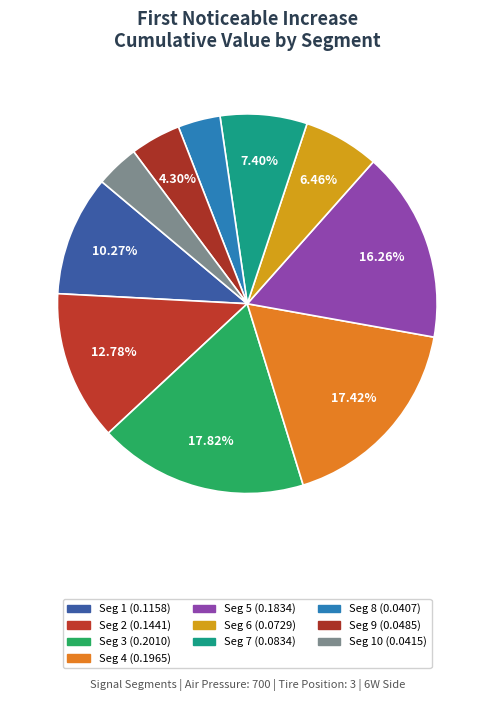

Rank the categories by value from highest to lowest.

signal segment 3, signal segment 4, signal segment 5, signal segment 2, signal segment 1, signal segment 7, signal segment 6, signal segment 9, signal segment 10, signal segment 8